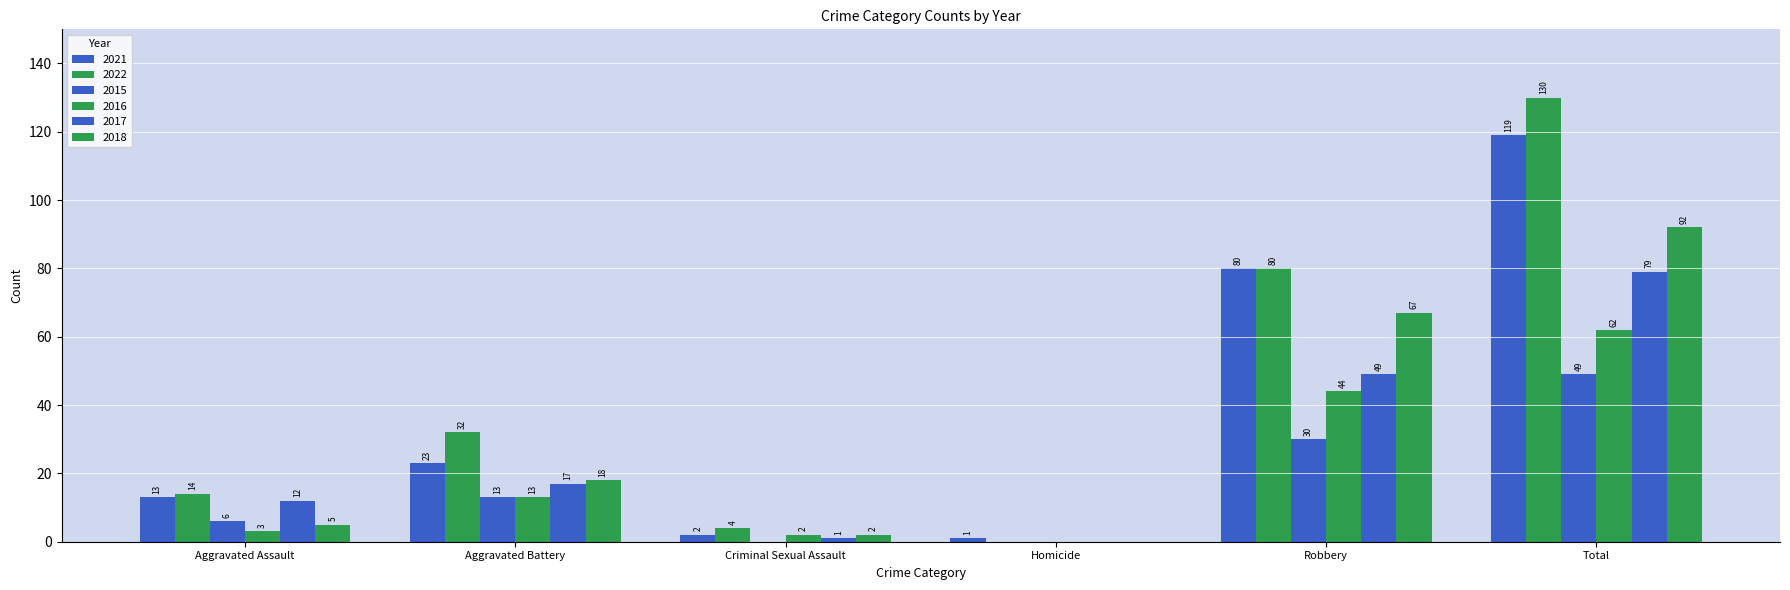

How many values in 2022 are above zero?

5